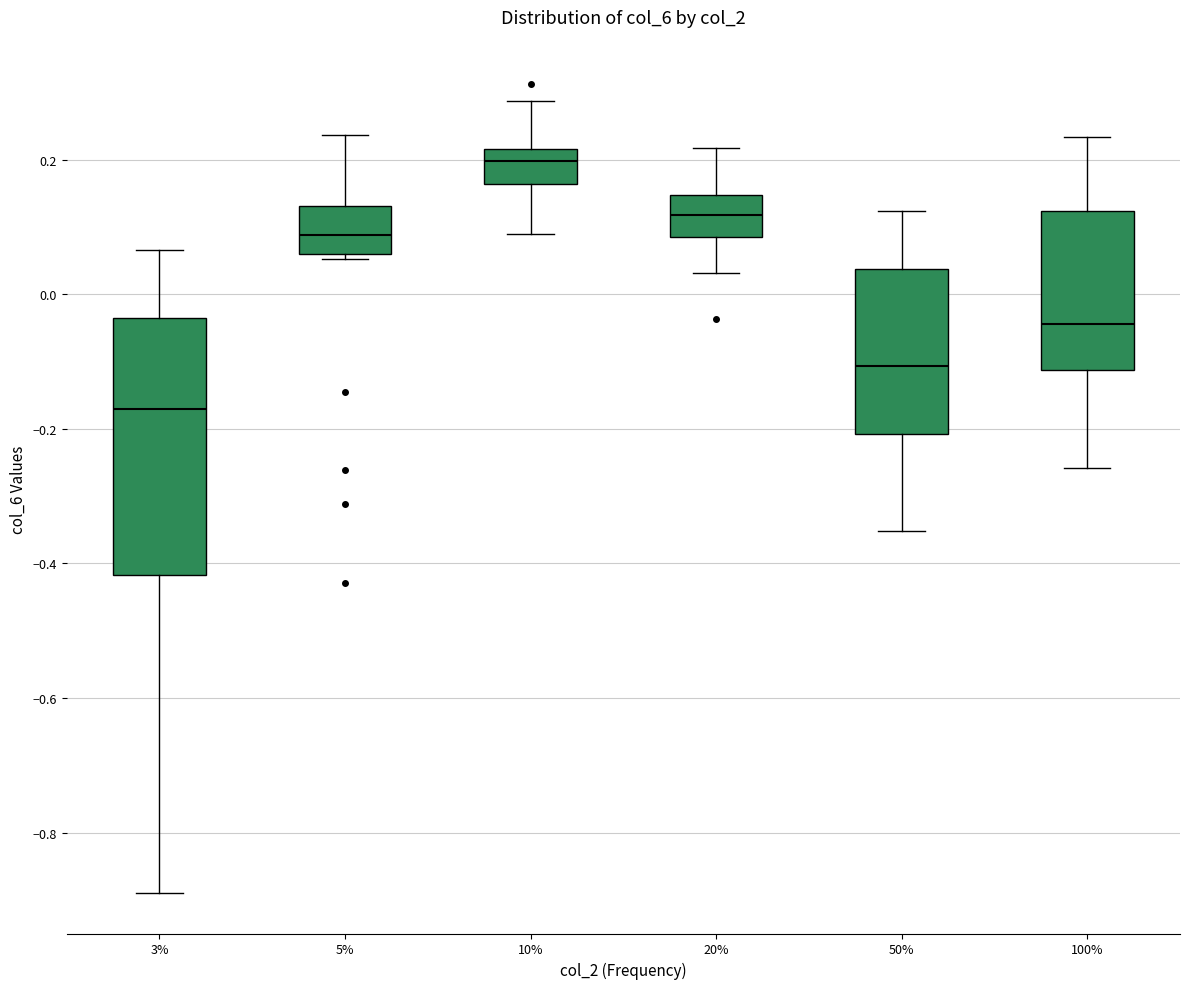

Where is the lower edge of the box at x = 50% on the y-axis? The values are not printed on the chart, so give them approximately, as read against the axis.

-0.20